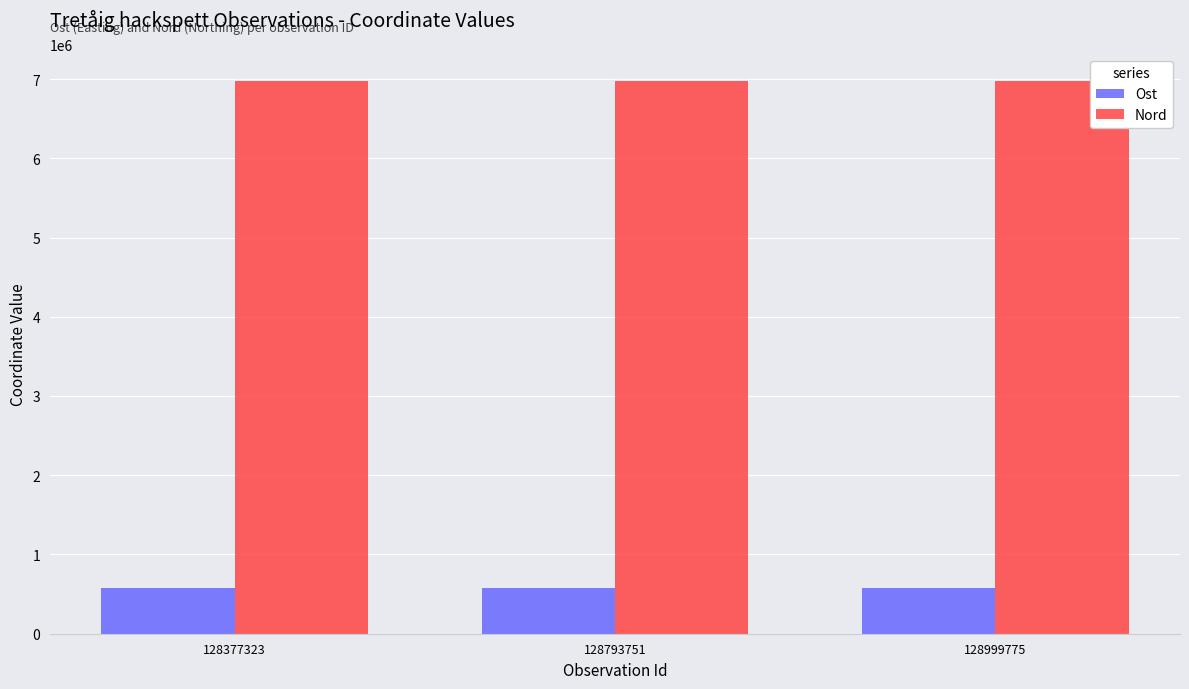

At how many categories does at least one series exceed 1432087?

3